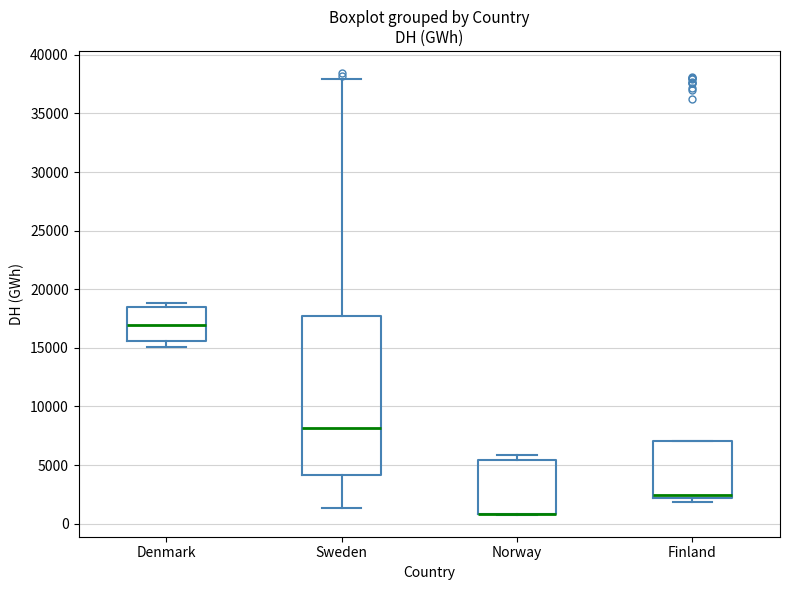

Reading left to right, transcribe this box plot: for each box, give where its median line is, the range the box spans, and where its two whiskers end, as read against the y-axis. The values are not printed on the chart, so give them approximately, as read against the axis.

Denmark: median 17000, box 15500 to 18500, whiskers 15000 to 19000
Sweden: median 8000, box 4000 to 17500, whiskers 1500 to 38000
Norway: median 1000 (drawn on the box's lower edge), box 1000 to 5500, whiskers 1000 to 6000
Finland: median 2500, box 2000 to 7000, whiskers 2000 (just below the box's lower edge) to 7000